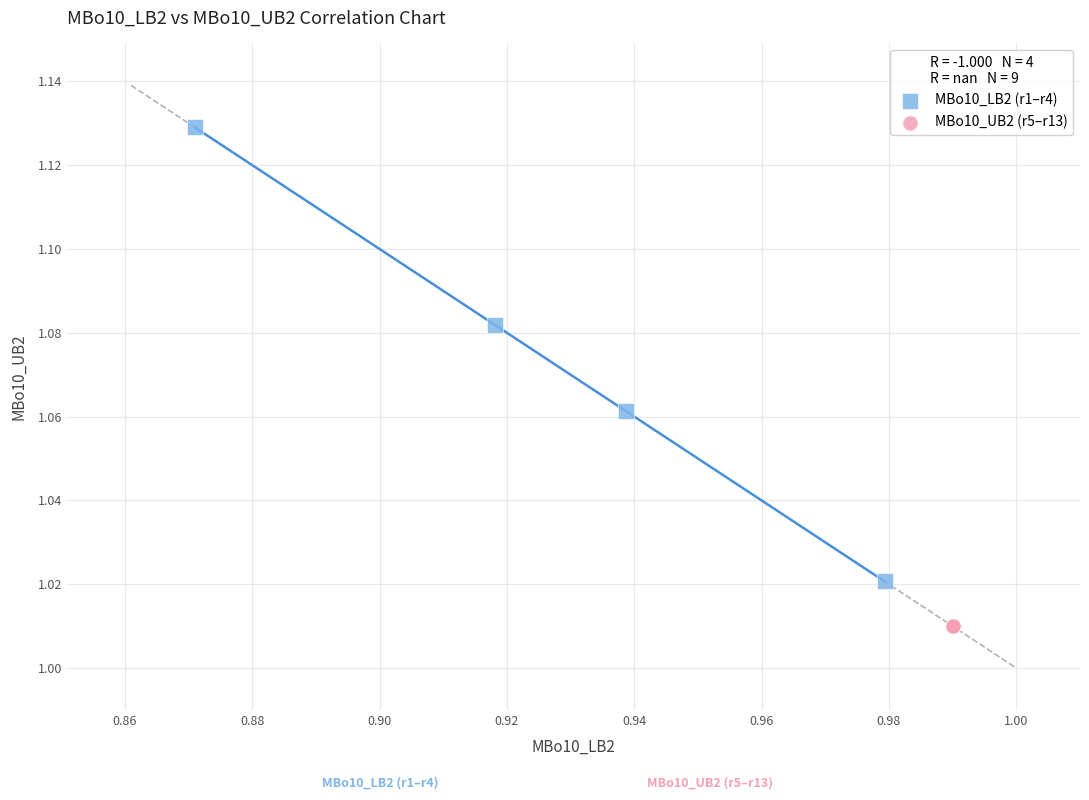

What are all the series names shown in the legend?

MBo10_LB2 (r1–r4), MBo10_UB2 (r5–r13)